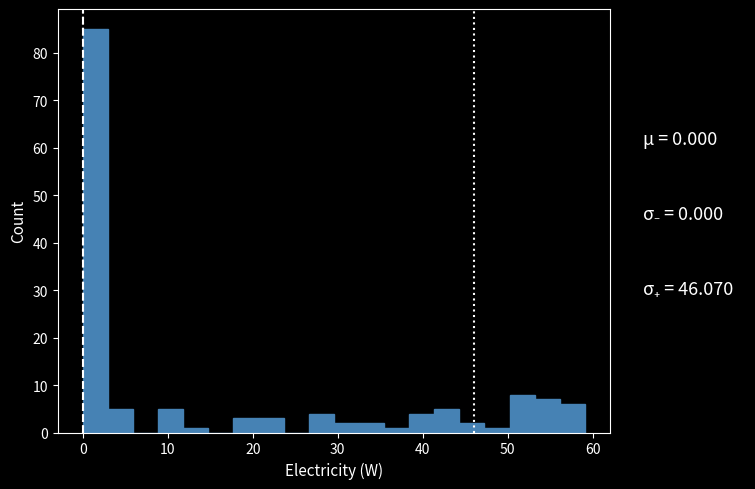

Around what value on the x-axis is the tallest bar? Give the approximate position of its centre, as read against the axis.

1